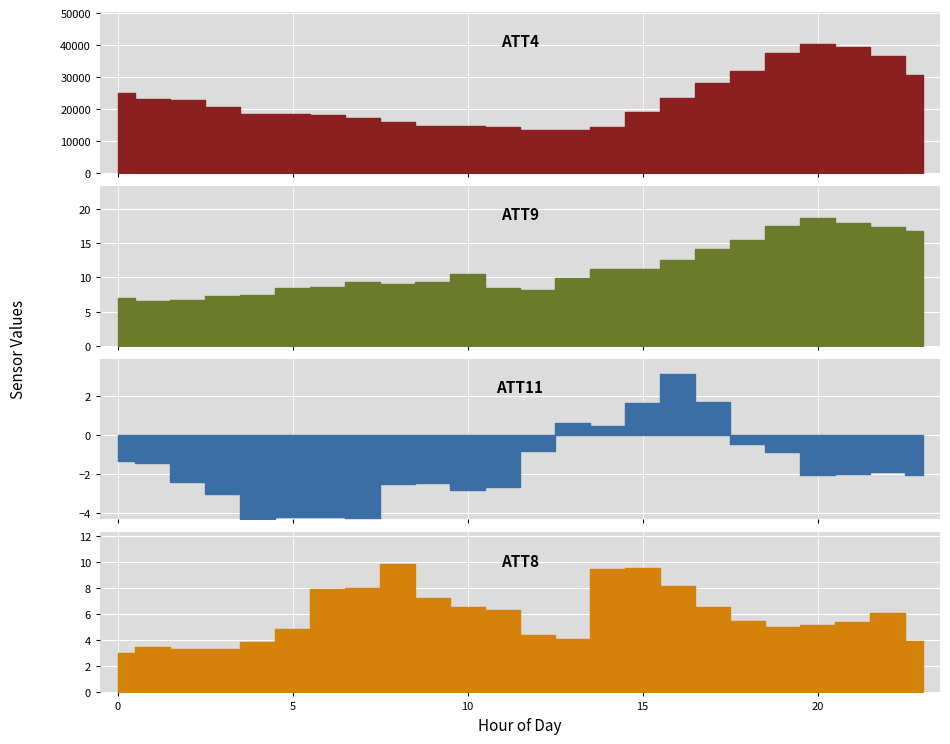

What is the sum of the ATT4 values at 3 and 14?

34800.0